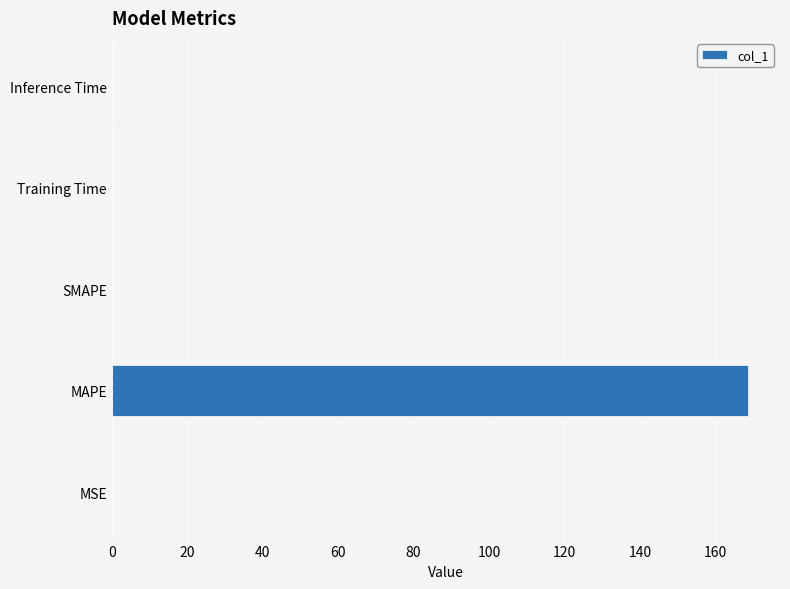

What is the sum of all values?

168.7